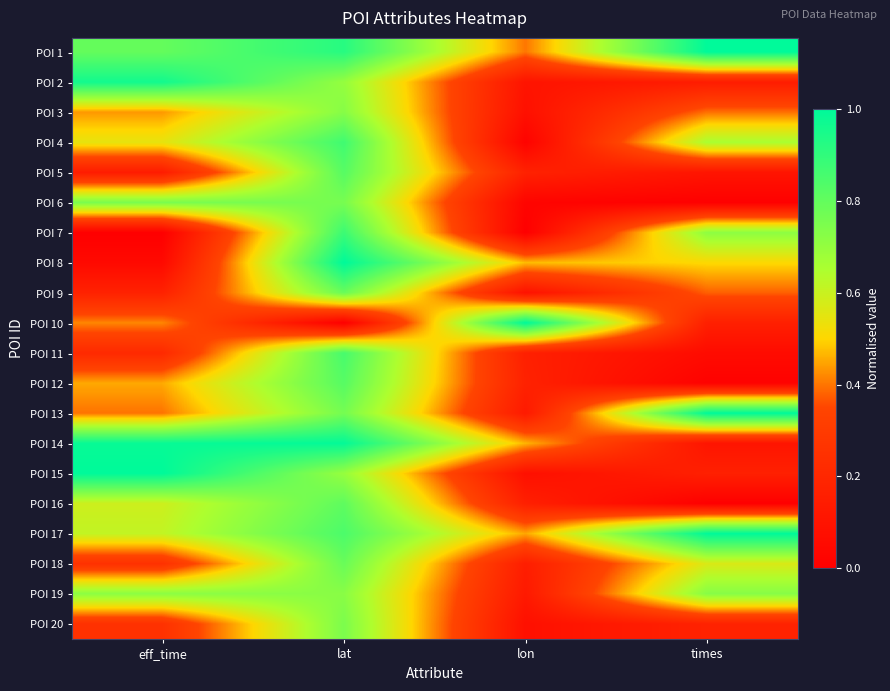

Reading left to right, list all the values displayed in this chart.

POI 1: eff_time=0.8	lat=0.9	lon=0.4	times=1.0
POI 2: eff_time=1.0	lat=0.7	lon=0.1	times=0.1
POI 3: eff_time=0.4	lat=0.7	lon=0.1	times=0.4
POI 4: eff_time=0.5	lat=0.9	lon=0.0	times=0.7
POI 5: eff_time=0.1	lat=0.8	lon=0.2	times=0.1
POI 6: eff_time=0.8	lat=0.8	lon=0.0	times=0.0
POI 7: eff_time=0.0	lat=0.9	lon=0.0	times=0.7
POI 8: eff_time=0.0	lat=1.0	lon=0.5	times=0.5
POI 9: eff_time=0.2	lat=0.8	lon=0.1	times=0.4
POI 10: eff_time=0.4	lat=0.0	lon=1.0	times=0.2
POI 11: eff_time=0.2	lat=0.9	lon=0.2	times=0.1
POI 12: eff_time=0.5	lat=0.8	lon=0.2	times=0.0
POI 13: eff_time=0.4	lat=0.8	lon=0.1	times=1.0
POI 14: eff_time=1.0	lat=1.0	lon=0.5	times=0.1
POI 15: eff_time=1.0	lat=0.7	lon=0.1	times=0.2
POI 16: eff_time=0.6	lat=0.8	lon=0.2	times=0.0
POI 17: eff_time=0.6	lat=0.8	lon=0.5	times=1.0
POI 18: eff_time=0.2	lat=0.8	lon=0.2	times=0.6
POI 19: eff_time=0.7	lat=0.7	lon=0.1	times=0.7
POI 20: eff_time=0.3	lat=0.7	lon=0.1	times=0.2